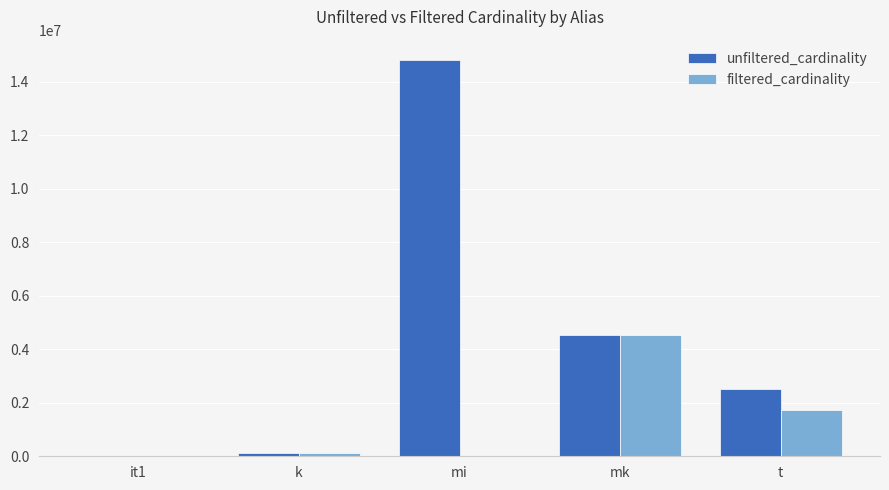

The filtered_cardinality series shows 1 at it1. True or false?

True